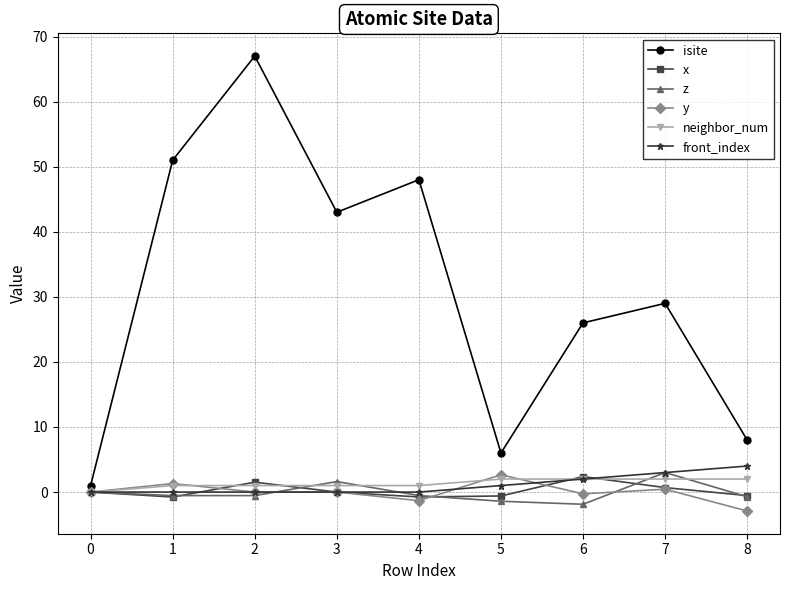

Does the chart have visible grid lines?

Yes